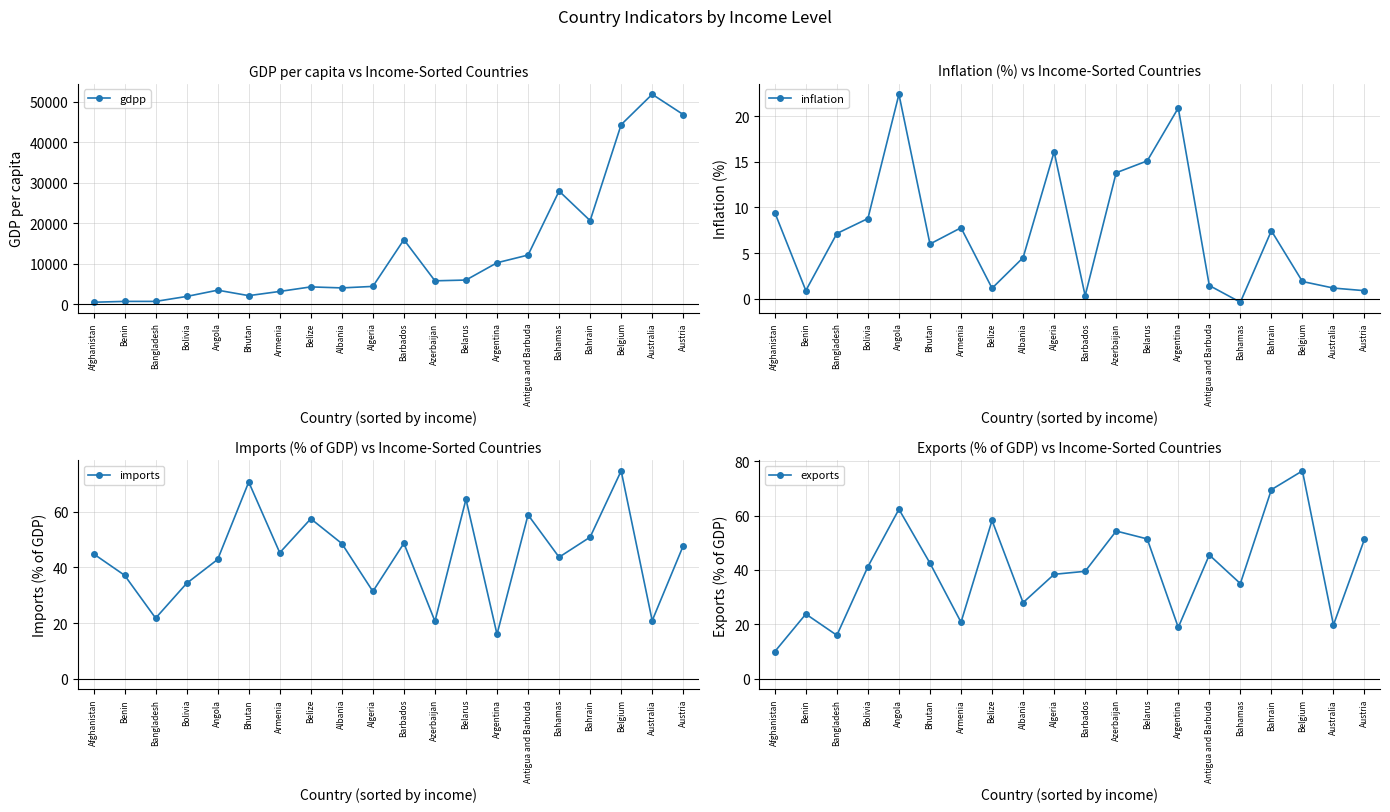

Rank the series by their maximum value, from lowest to highest.

inflation, imports, exports, gdpp